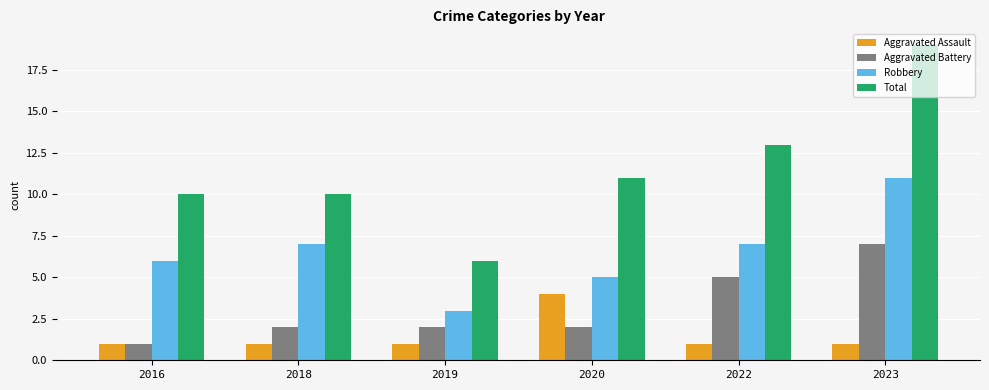

Count the number of data series in this chart.

4